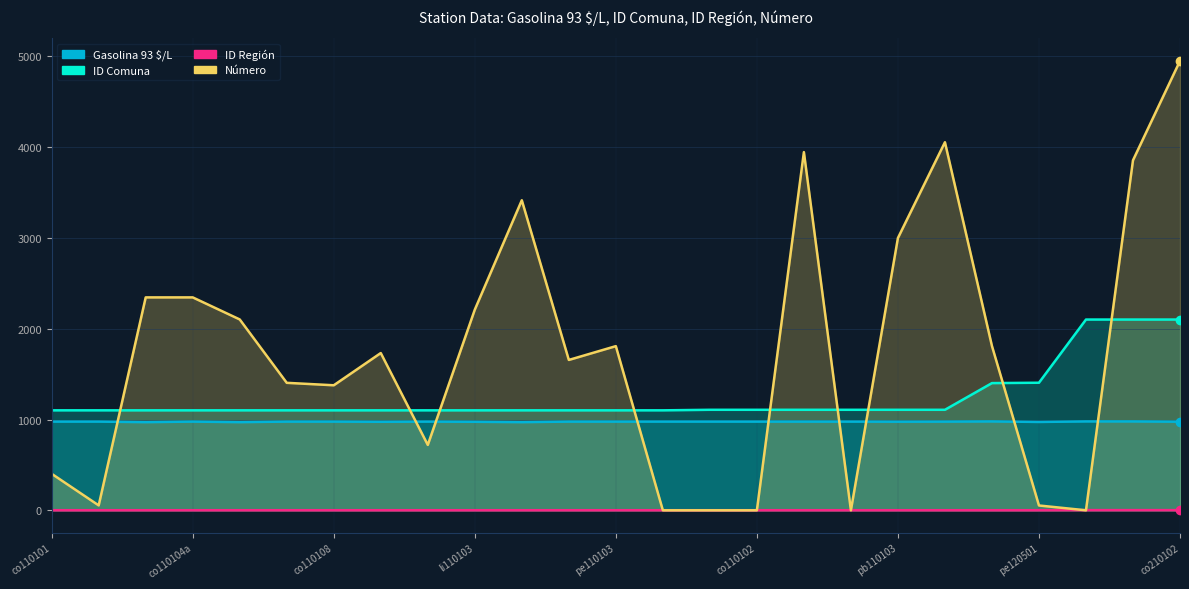

Reading left to right, list all the values displayed in this chart.

Gasolina 93 $/L: 977	977	971	977	971	977	977	975	977	975	971	977	977	977	977	977	977	977	976	977	979	973	979	979	976
ID Comuna: 1101	1101	1101	1101	1101	1101	1101	1101	1101	1101	1101	1101	1101	1101	1107	1107	1107	1107	1107	1107	1401	1405	2101	2101	2101
ID Región: 1	1	1	1	1	1	1	1	1	1	1	1	1	1	1	1	1	1	1	1	1	1	2	2	2
Número: 402	54	2345	2345	2102	1404	1377	1732	720	2210	3415	1656	1808	0	0	0	3945	0	2999	4054	1810	53	0	3855	4950